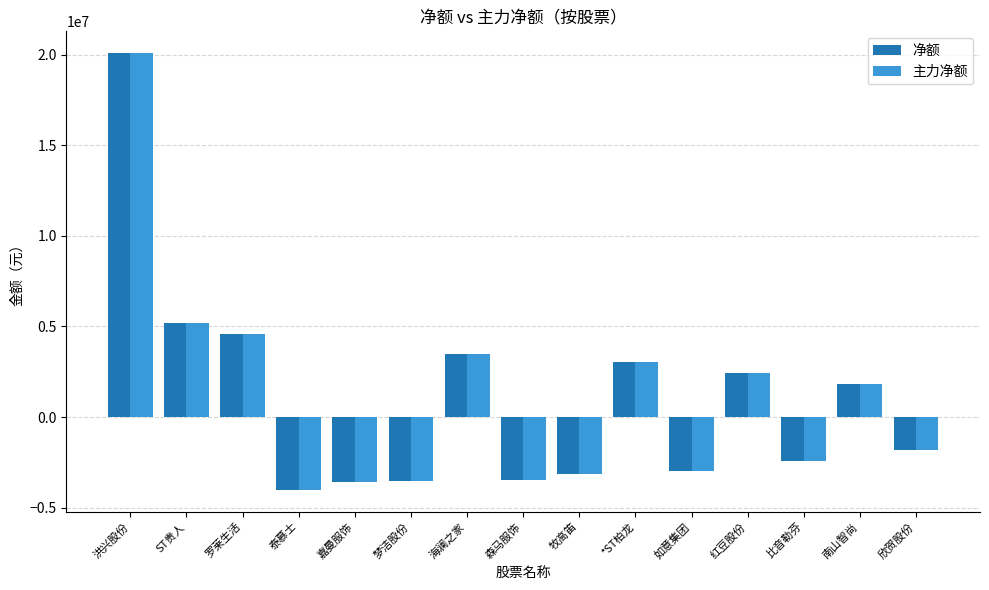

How many categories are shown in the chart?

15